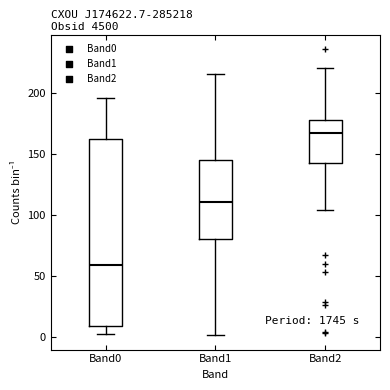

Reading left to right, read every box against the y-axis: the position of its median line, the range the box covers, and the ends of its whiskers. The values are not printed on the chart, so give them approximately, as read against the axis.

Band0: median 60, box 10 to 165, whiskers 0 to 195
Band1: median 110, box 80 to 145, whiskers 0 to 215
Band2: median 170, box 145 to 180, whiskers 105 to 220